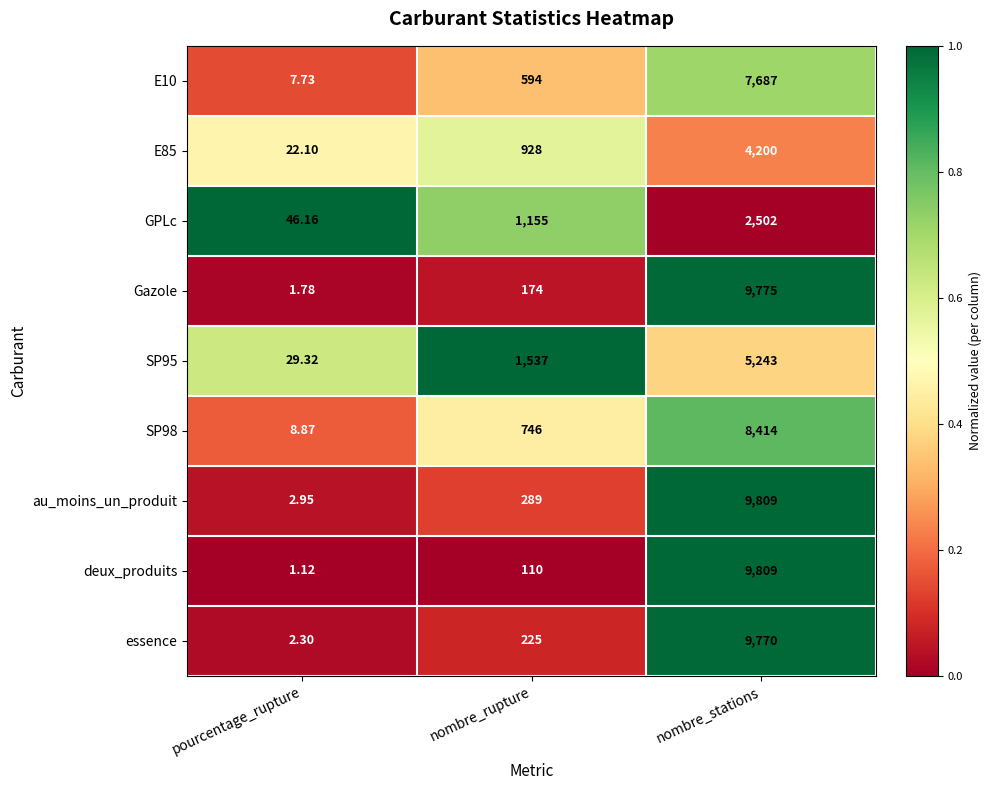

Where is au_moins_un_produit nearest to the value 4905?

nombre_rupture